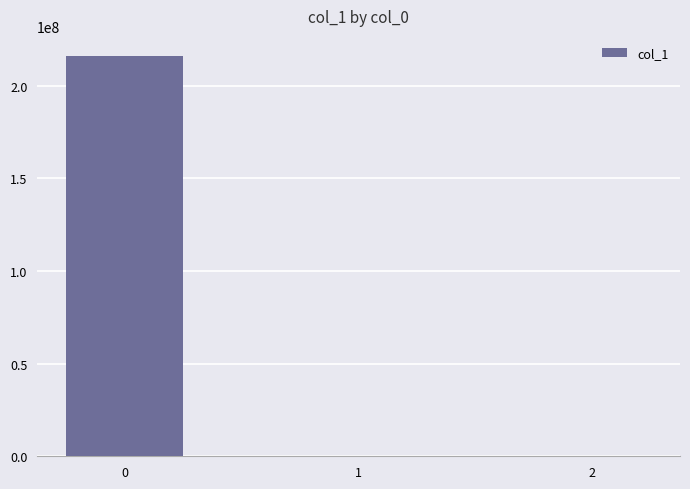

How many values exceed 0?

2